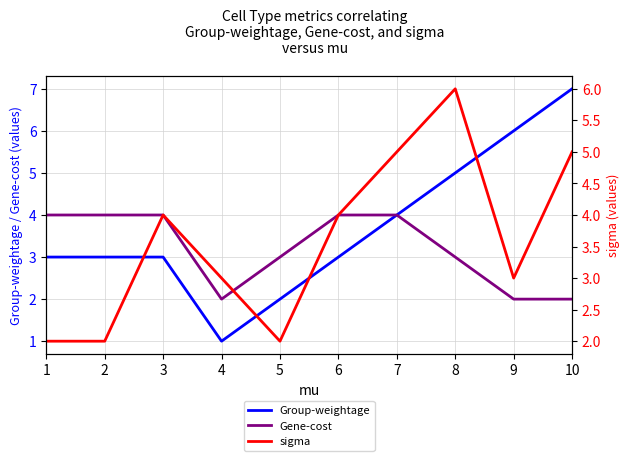

Rank the series at 4 from lowest to highest value.

Group-weightage, Gene-cost, sigma